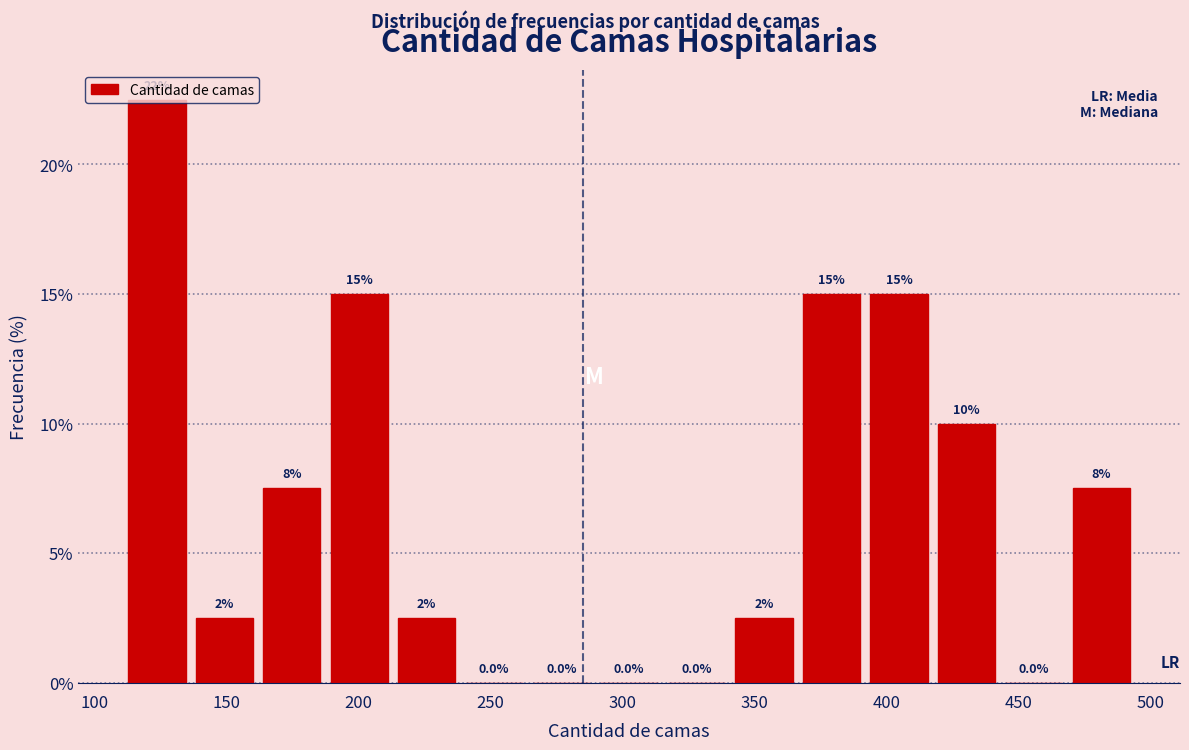

Over which range of the x-axis is the bar tallest?

110 to 135